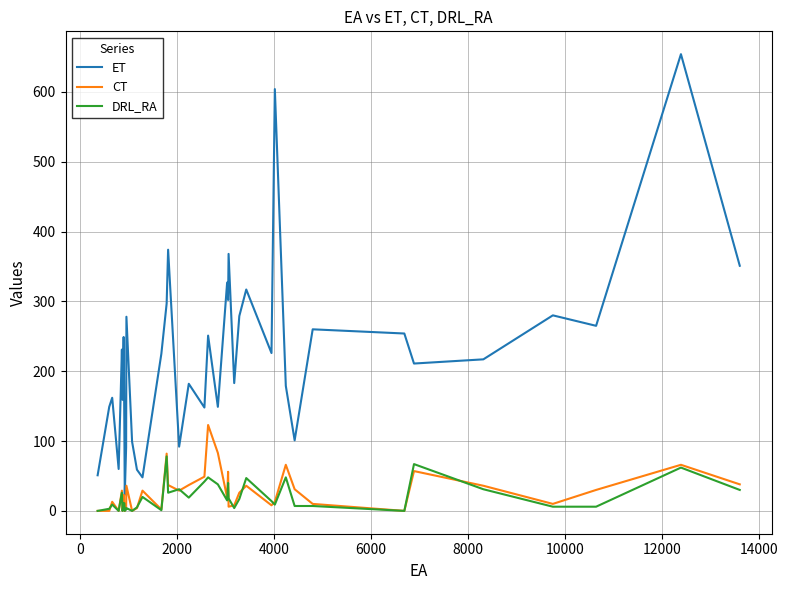

How many distinct data groups are displayed?

3